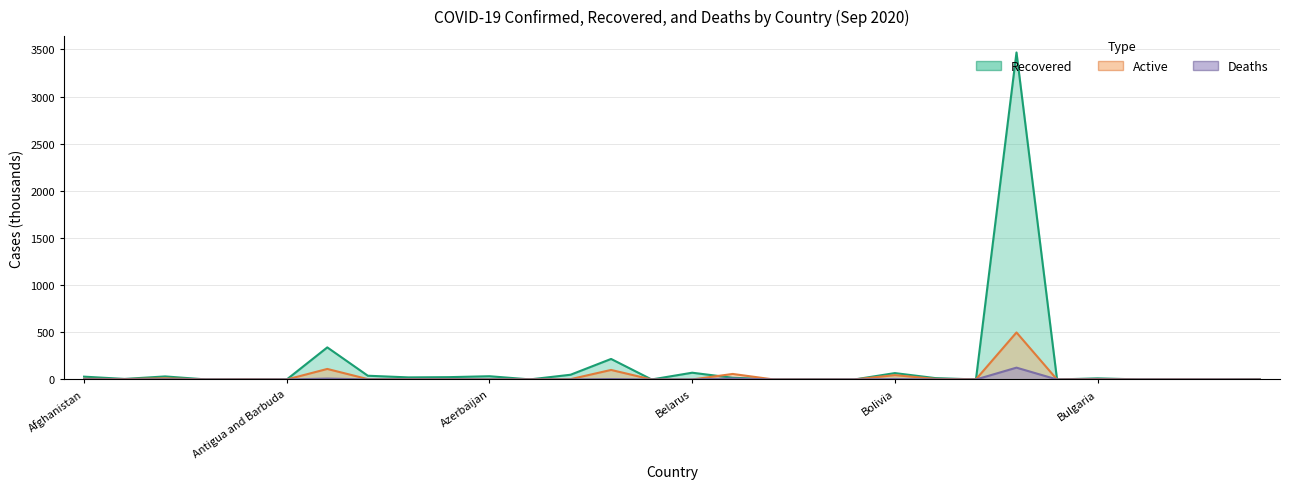

In Confirmed, how many points are lower than both neighbors (excluding endpoints)?

11